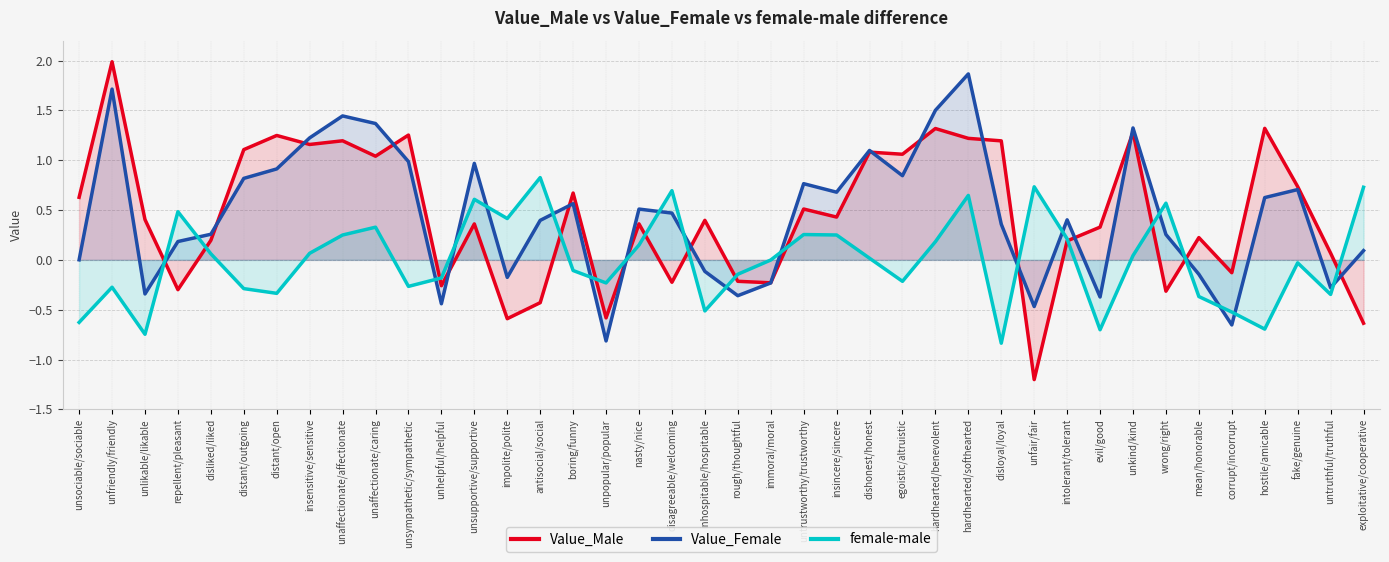

What is the difference between the Value_Female values at disloyal/loyal and distant/open?

0.6